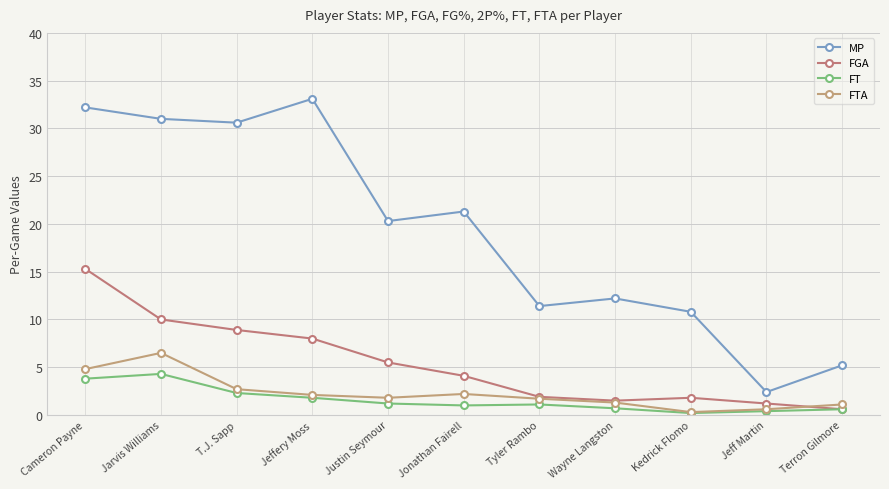

Count the number of data series in this chart.

4